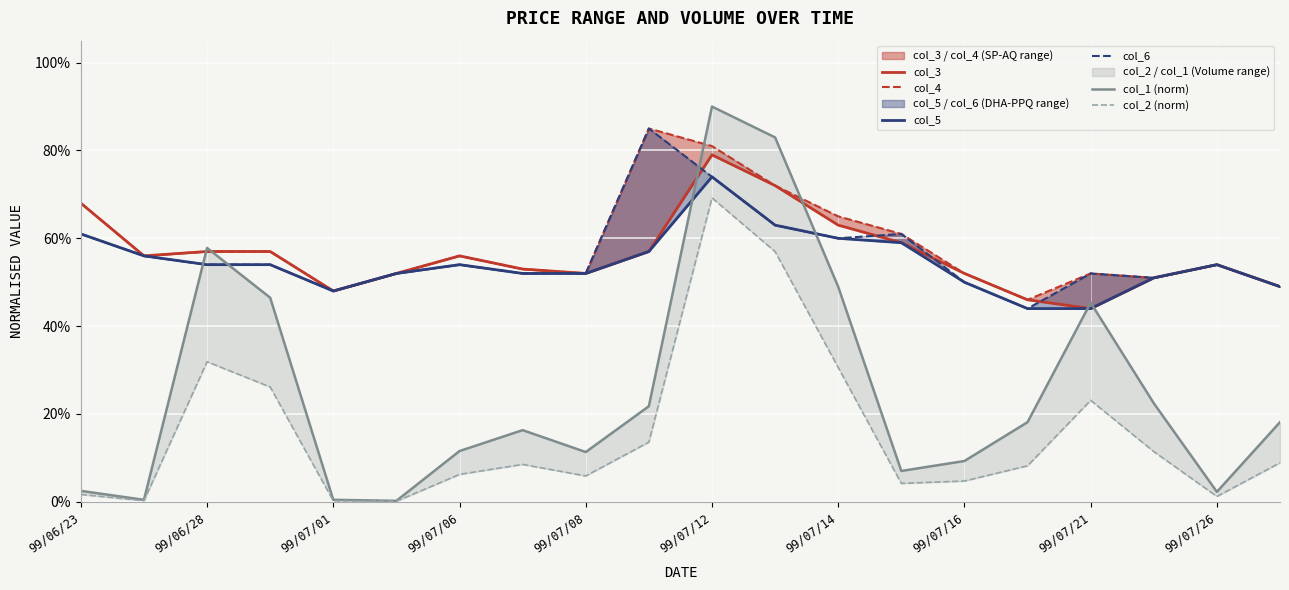

What is the sum of the col_2 (norm) values at 15 and 18?

0.1